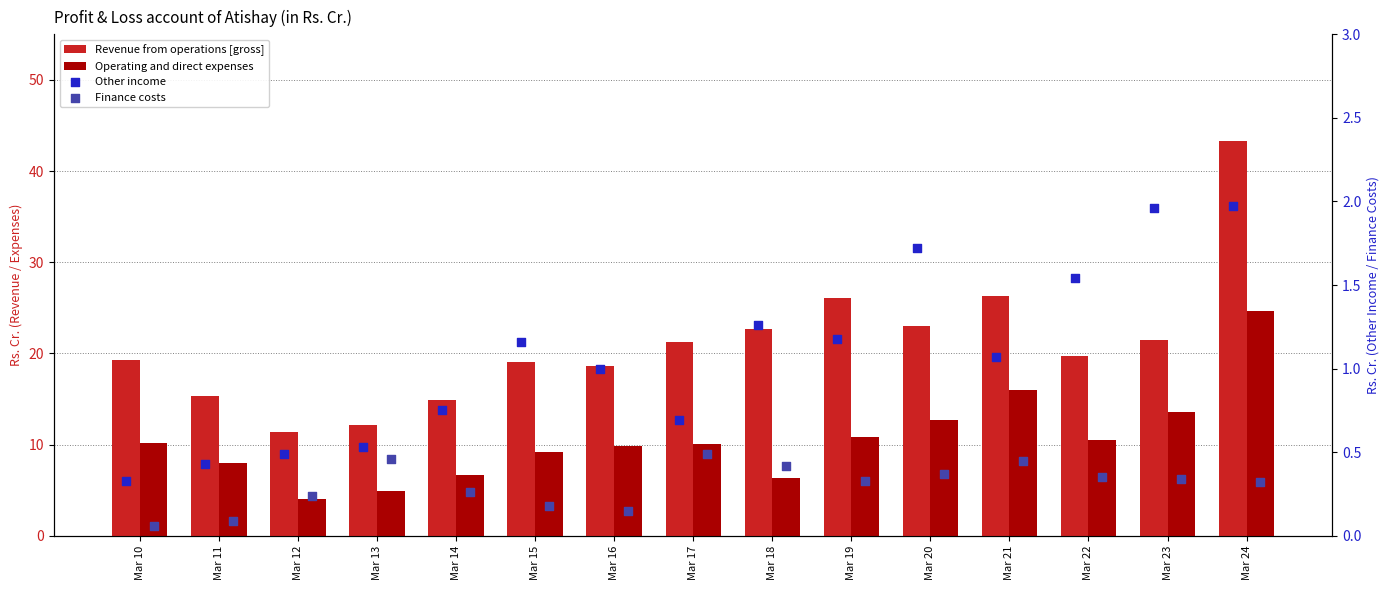

Which series reaches the minimum Y coordinate?

Finance costs